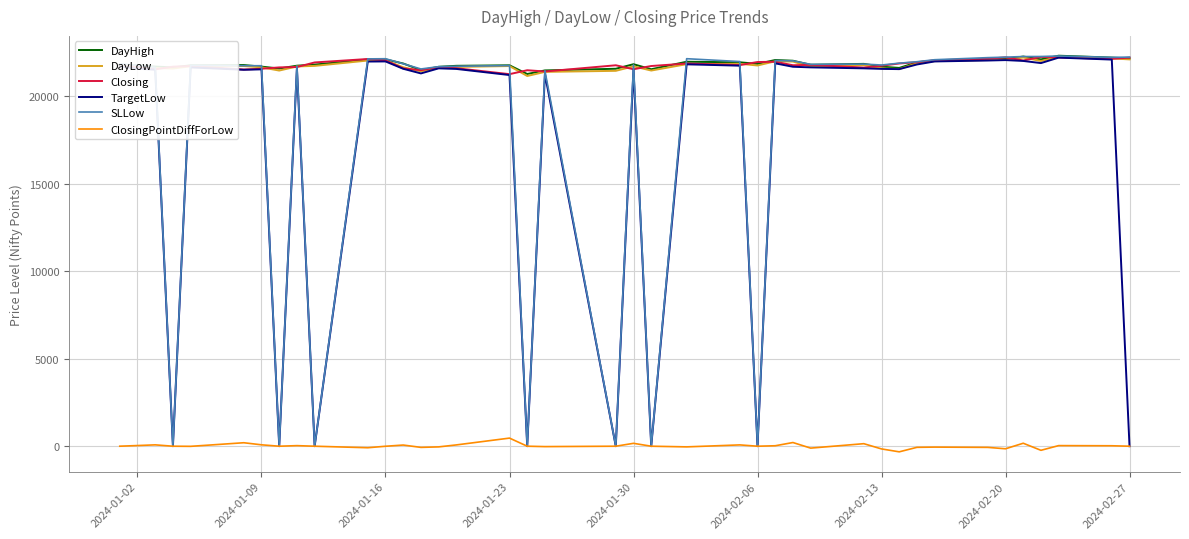

True or false: Closing and ClosingPointDiffForLow cross at least once.

False